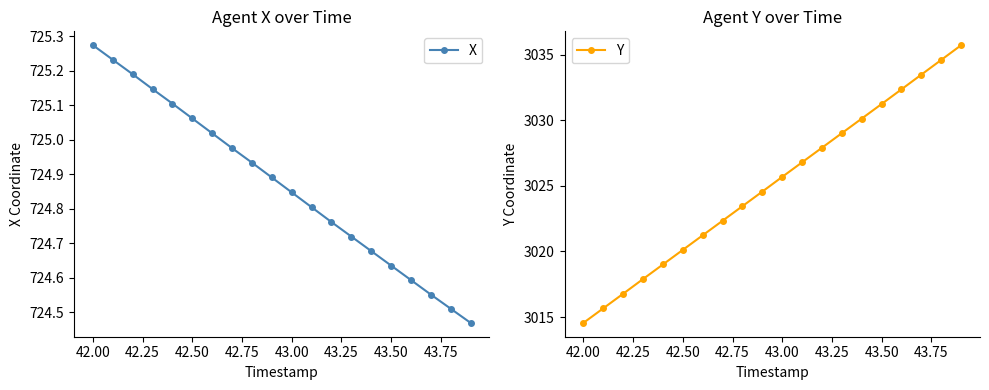

What are all the series names shown in the legend?

X, Y